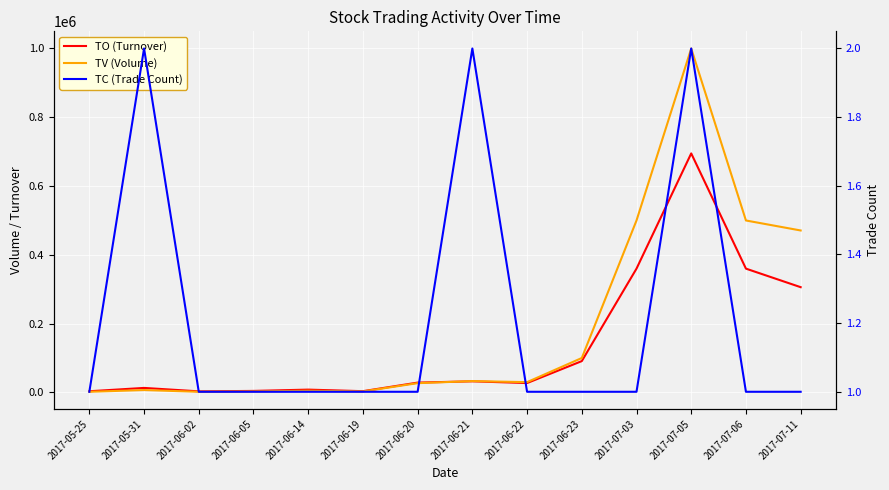

Does the chart display data point markers on the line(s)?

No